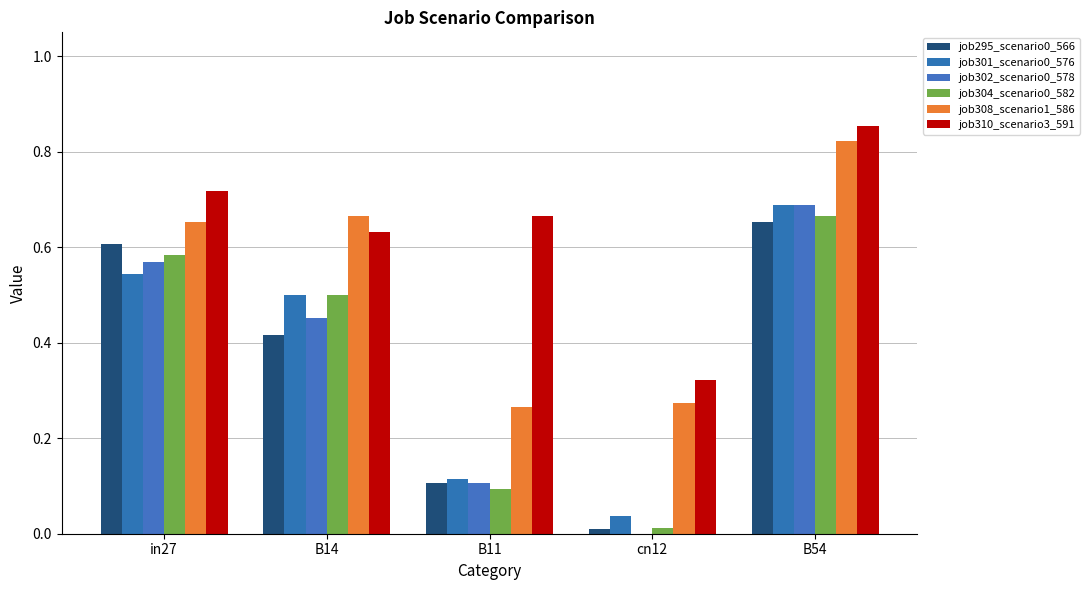

List the labels in order of job308_scenario1_586 value, smallest first.

B11, cn12, in27, B14, B54